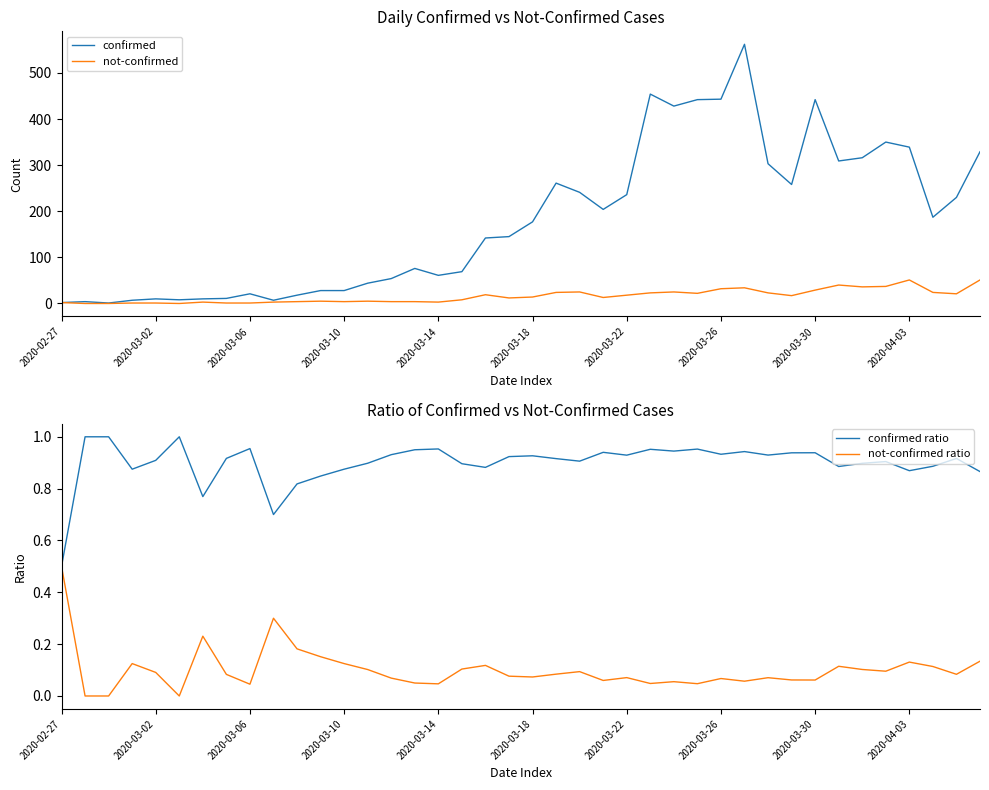

What is the lowest value of the confirmed ratio series?

0.5